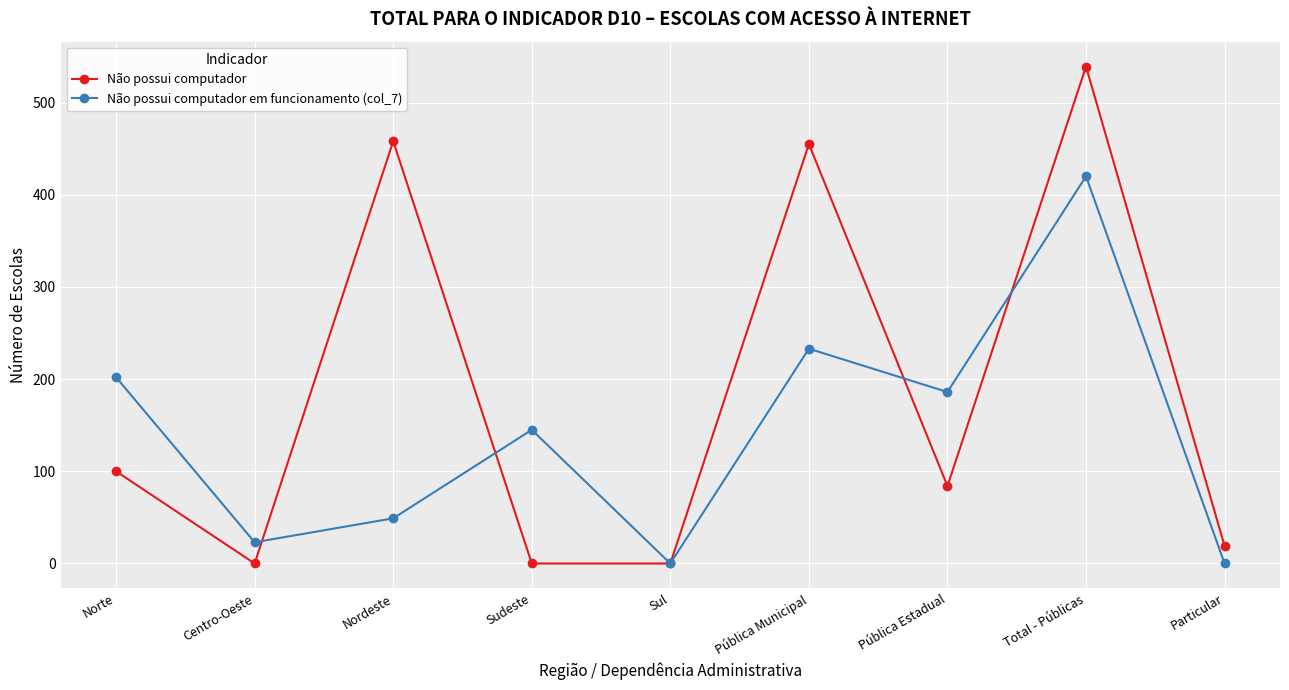

How many data points does each series have?

9